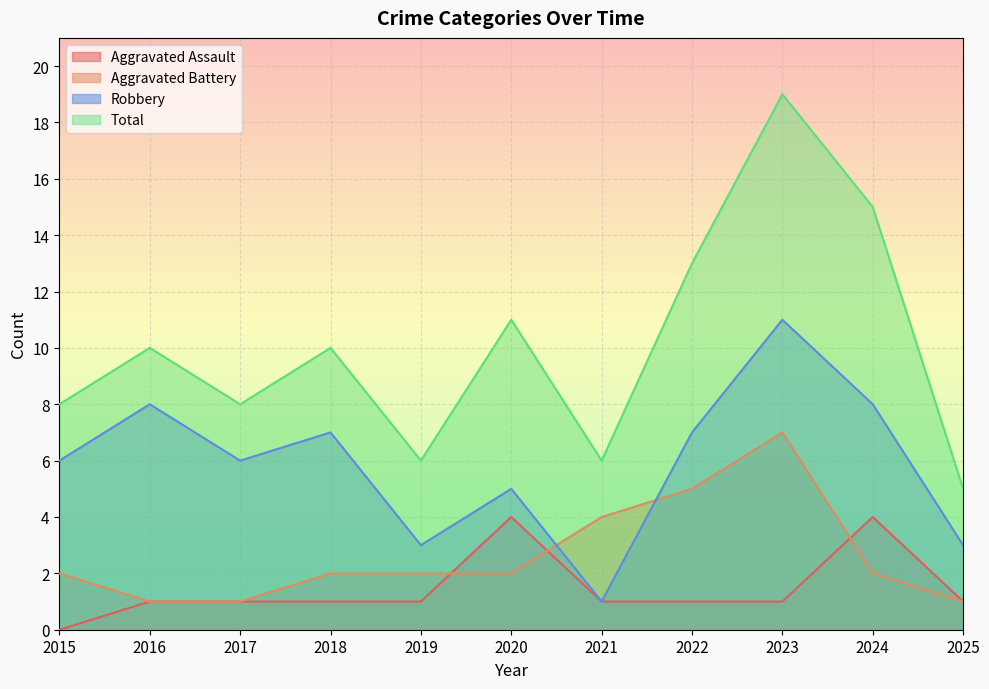

True or false: Aggravated Battery has a value of 1 at 2022.

False